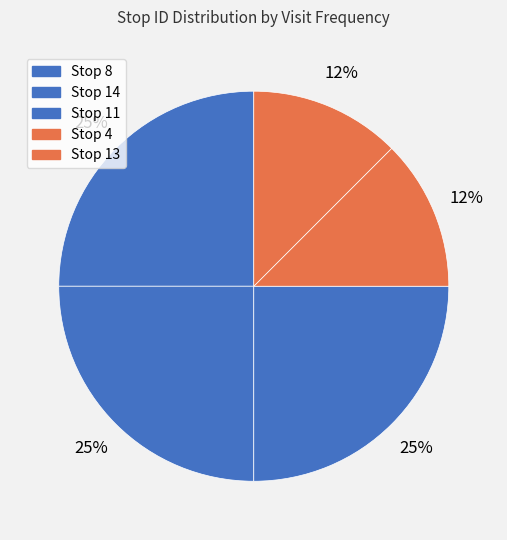

How many slices are in this pie chart?

5